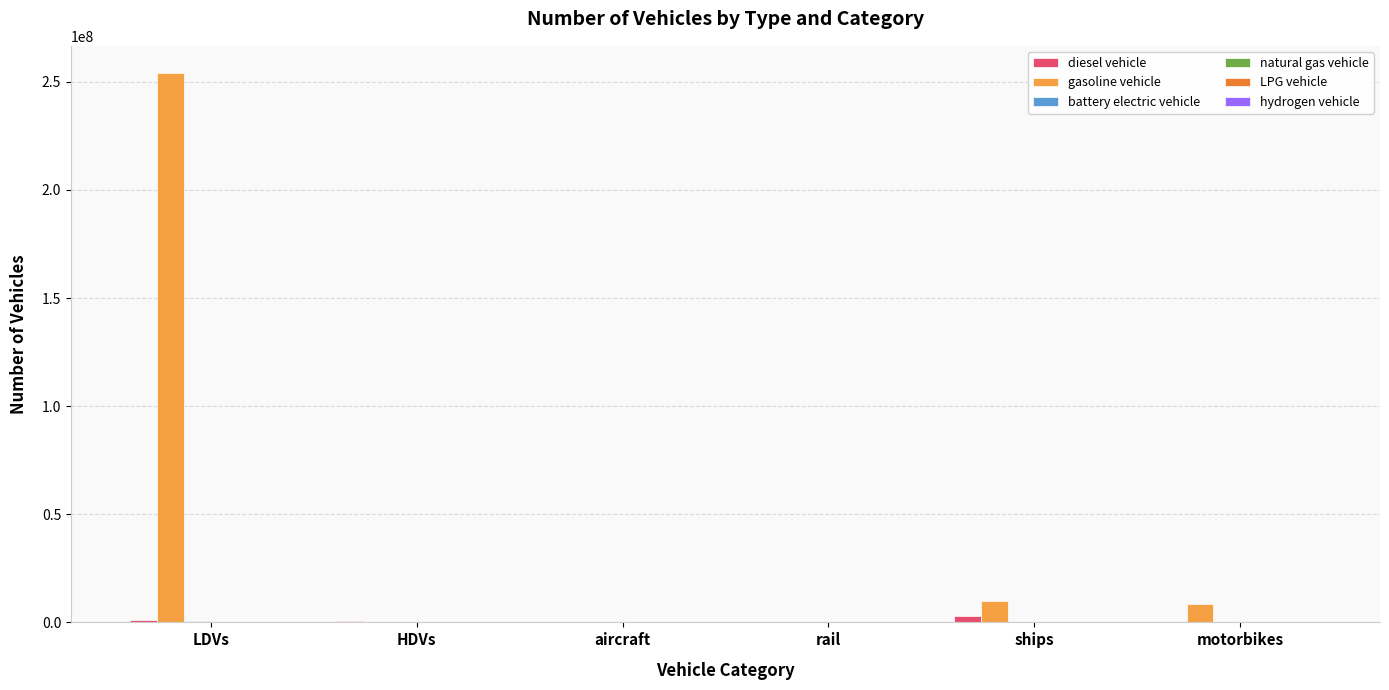

Reading right to left, list all the values displayed in this chart.

diesel vehicle: 0.0	2850434.9	624.1	7149.1	786021.4	1292884.0
gasoline vehicle: 8596314.0	9854565.4	0.0	0.0	97885.9	253943824.0
battery electric vehicle: 0.0	0.0	1894.2	0.0	300.0	872916.0
natural gas vehicle: 0.0	0.0	0.0	0.0	89004.0	118567.0
LPG vehicle: 0.0	0.0	0.0	0.0	7255.1	93051.0
hydrogen vehicle: 0.0	0.0	0.0	0.0	126.7	6446.0